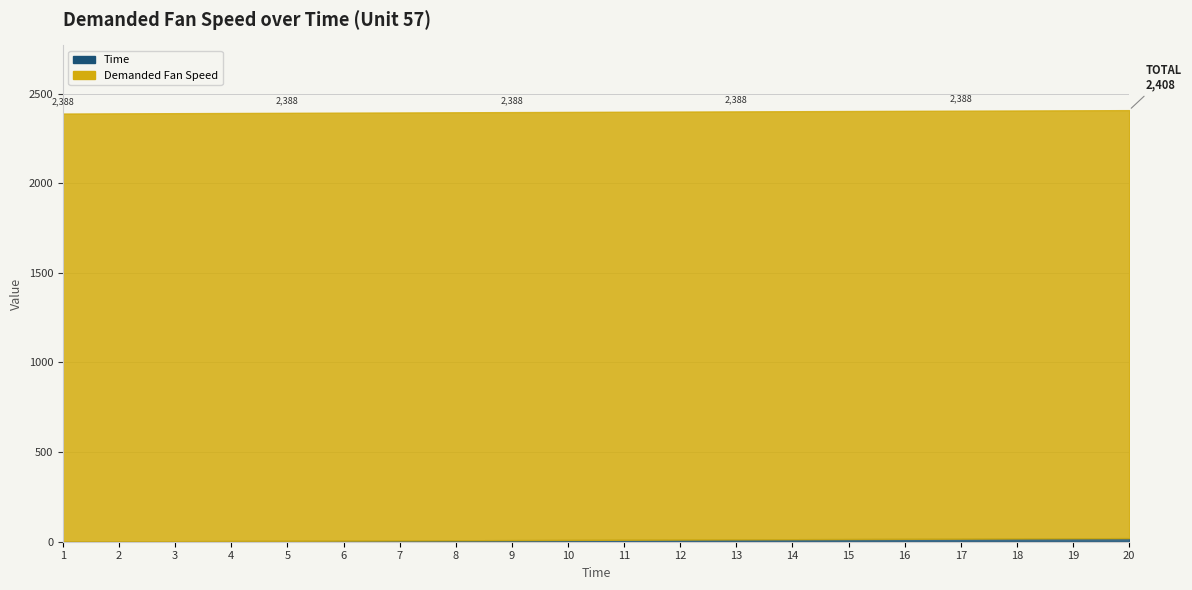

What is the approximate value of Time at 11, to the nearest 5?

10